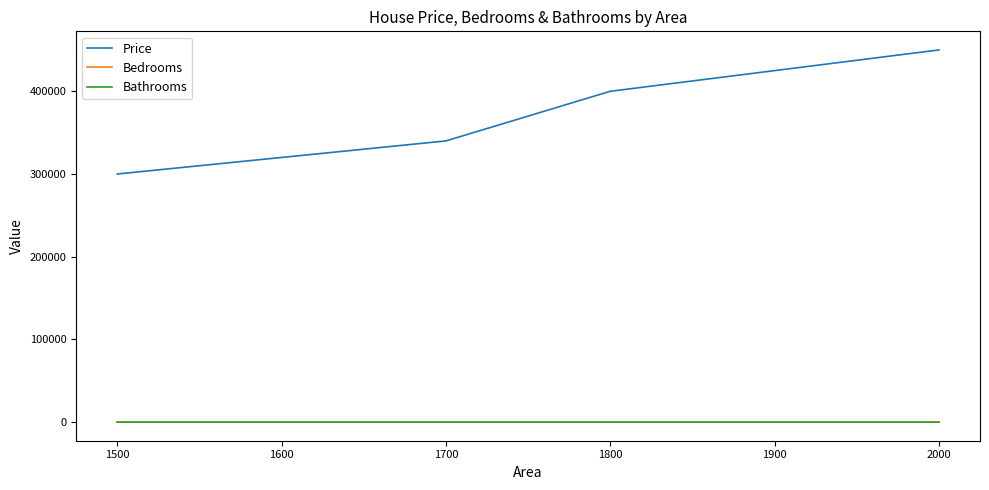

What is the greatest value displayed?

450000